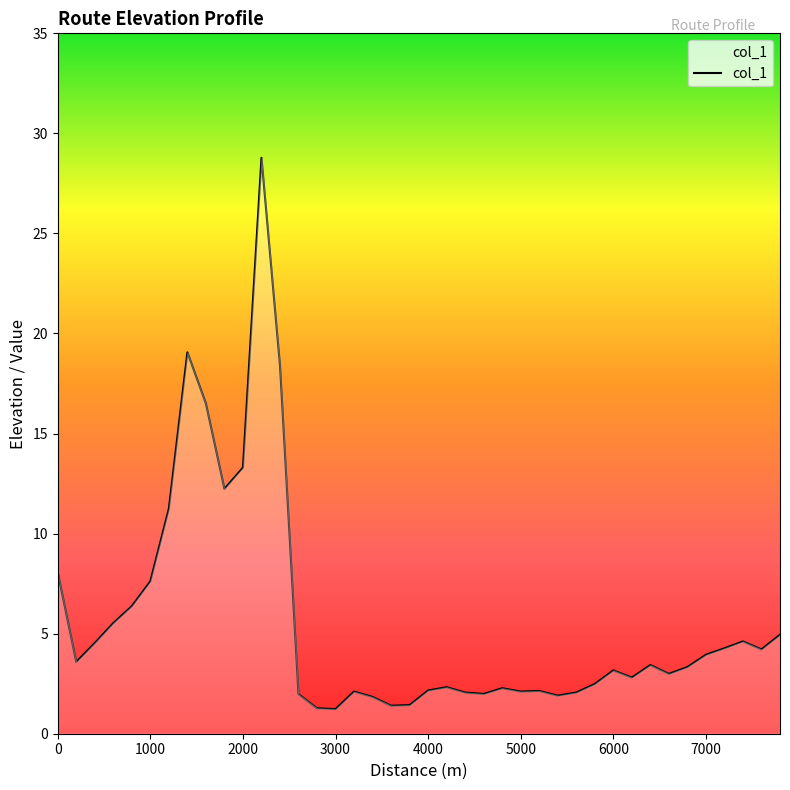

What is the greatest value displayed?

28.8